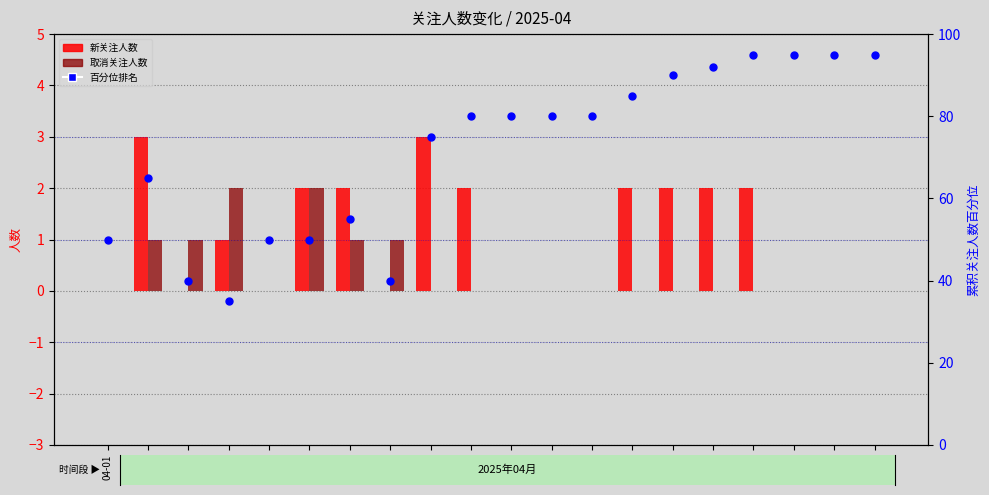

Is the value of 百分位排名 at 04-02 greater than the value of 取消关注人数 at 04-04?

Yes